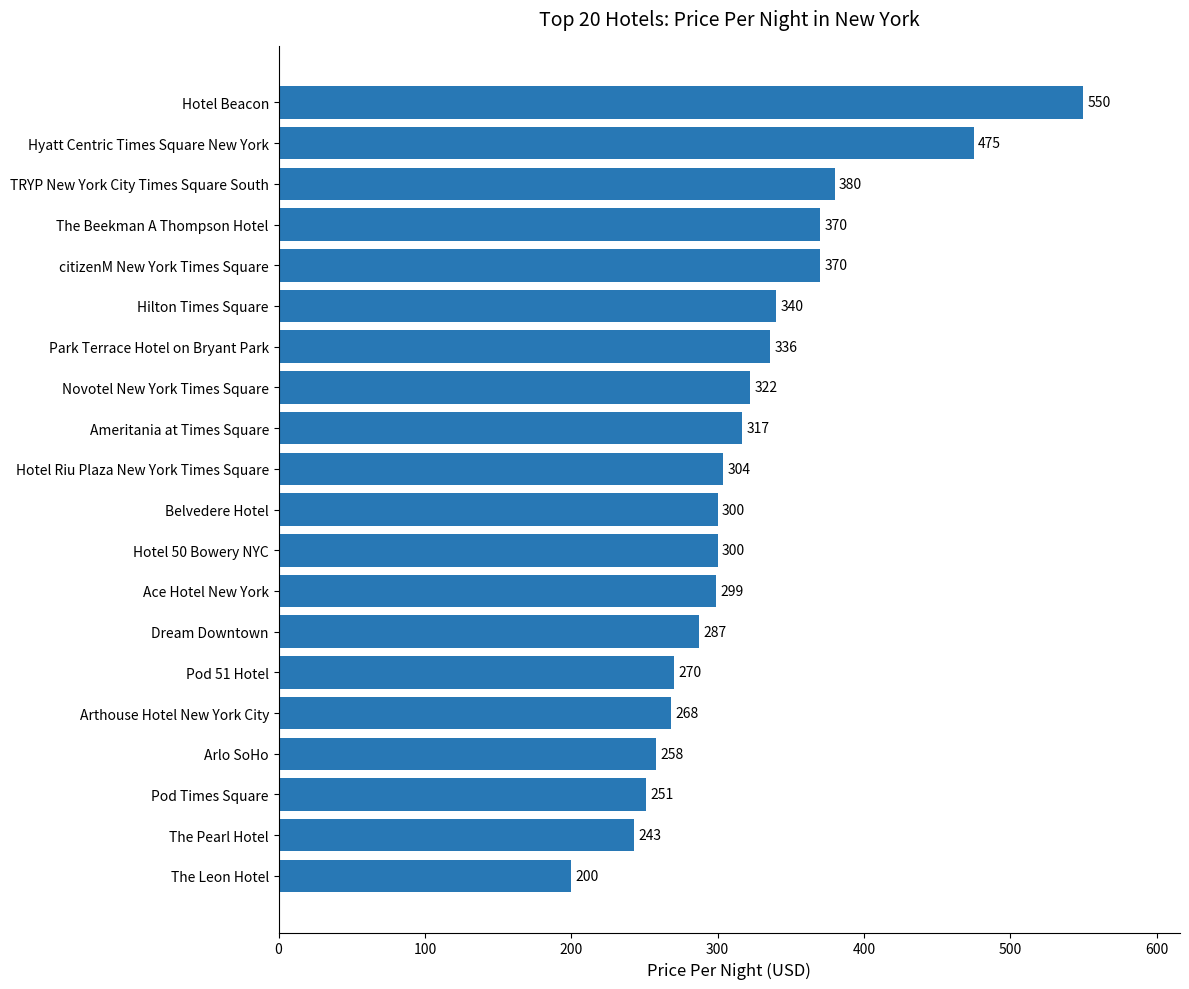

What is the sum of all values?

6440